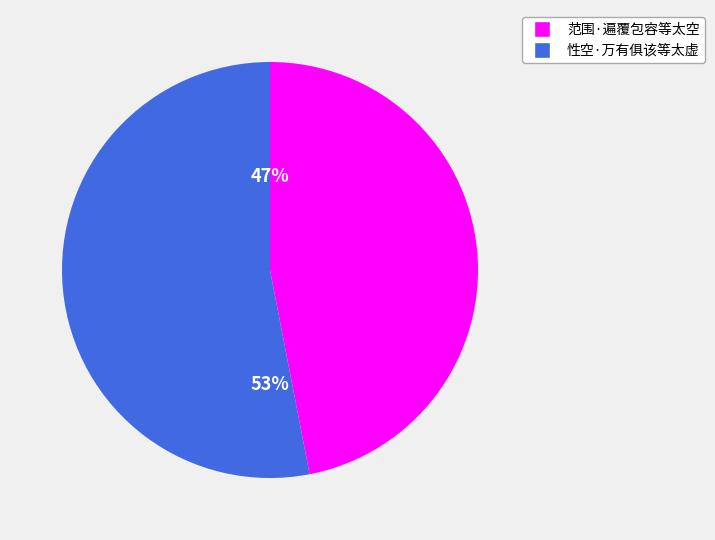

Which slice is the smallest?

范围·遍覆包容等太空